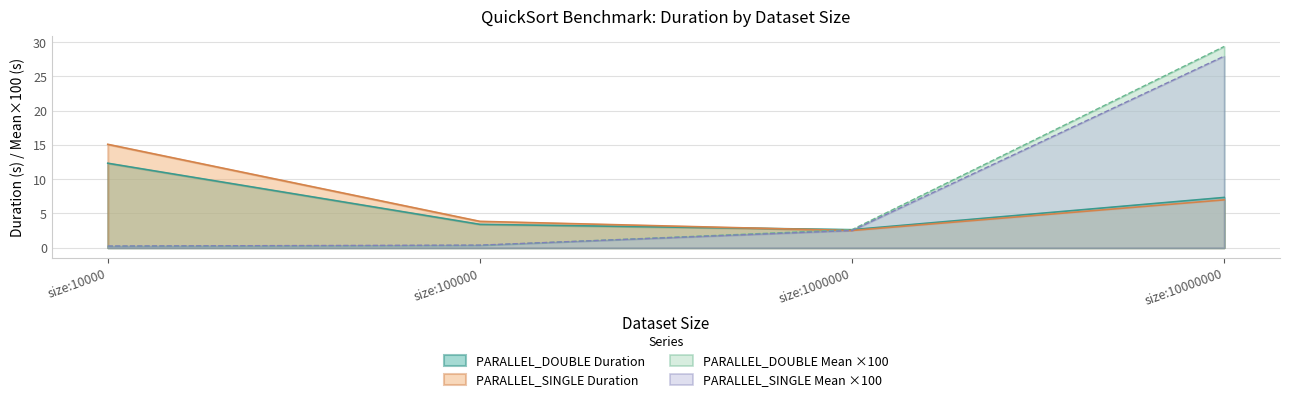

How many data points in PARALLEL_DOUBLE Mean are above 2?

2